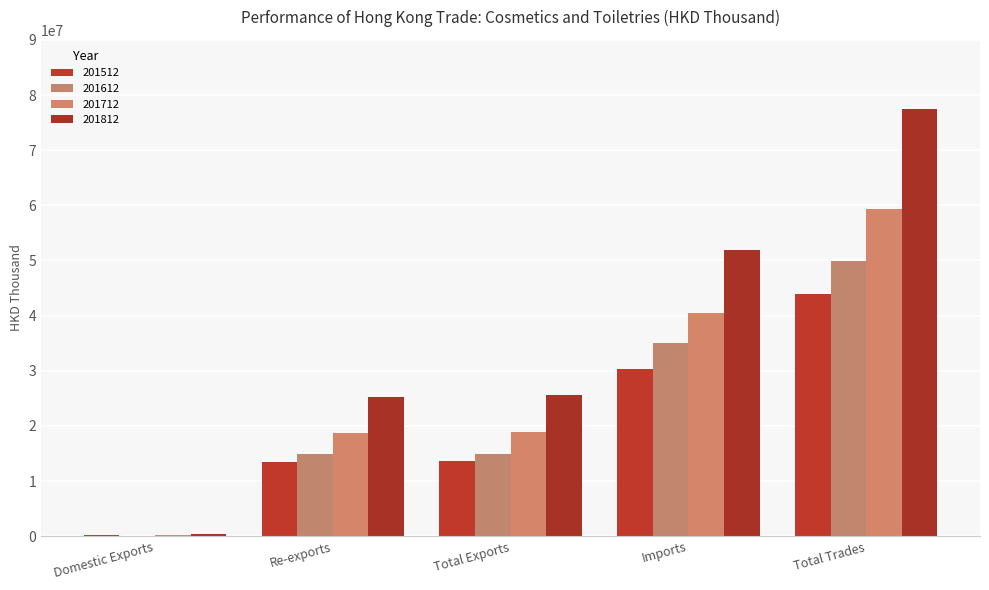

How many groups of bars are there?

5